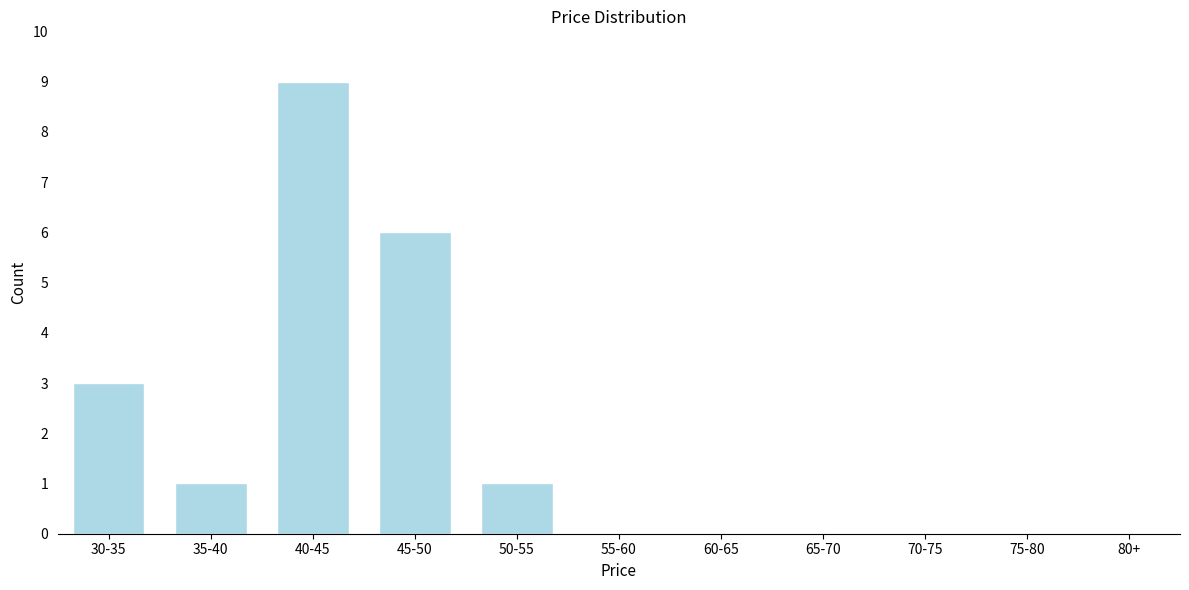

Reading left to right, extract all data points from this chart.

30-35=3	35-40=1	40-45=9	45-50=6	50-55=1